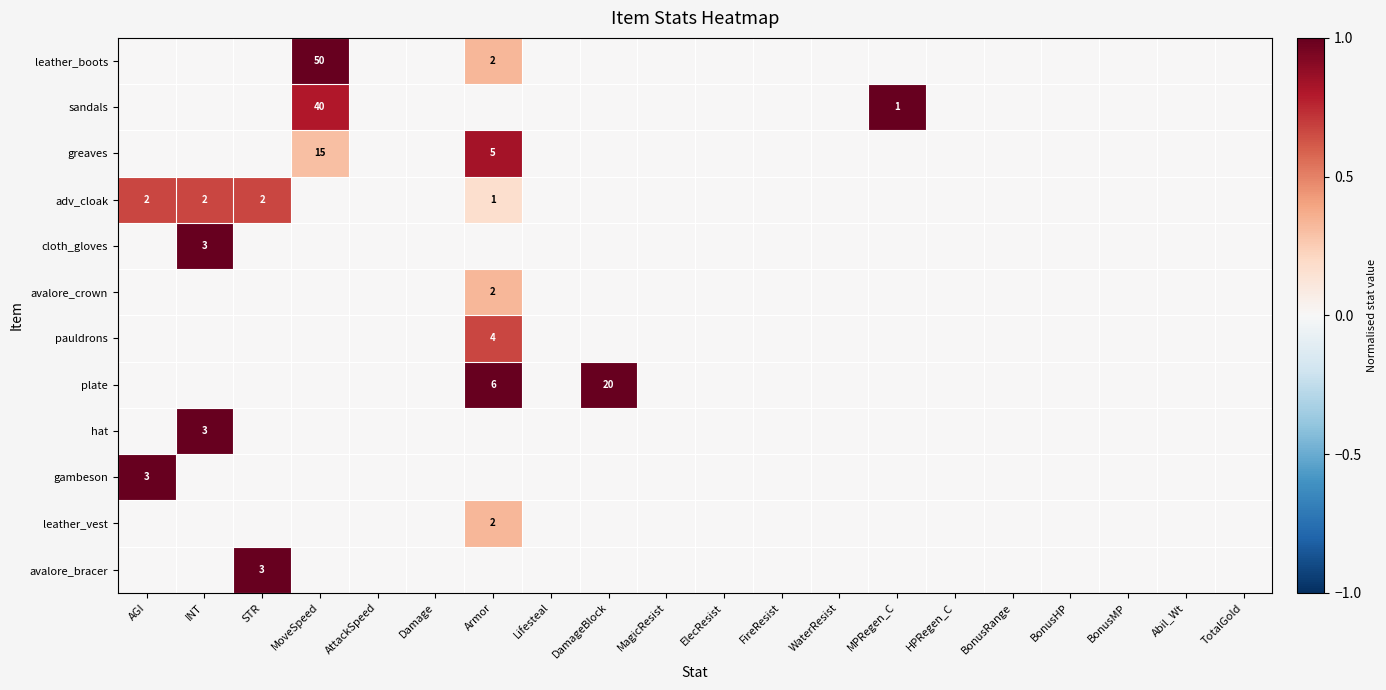

What is the total value across all series at STR?

1.7